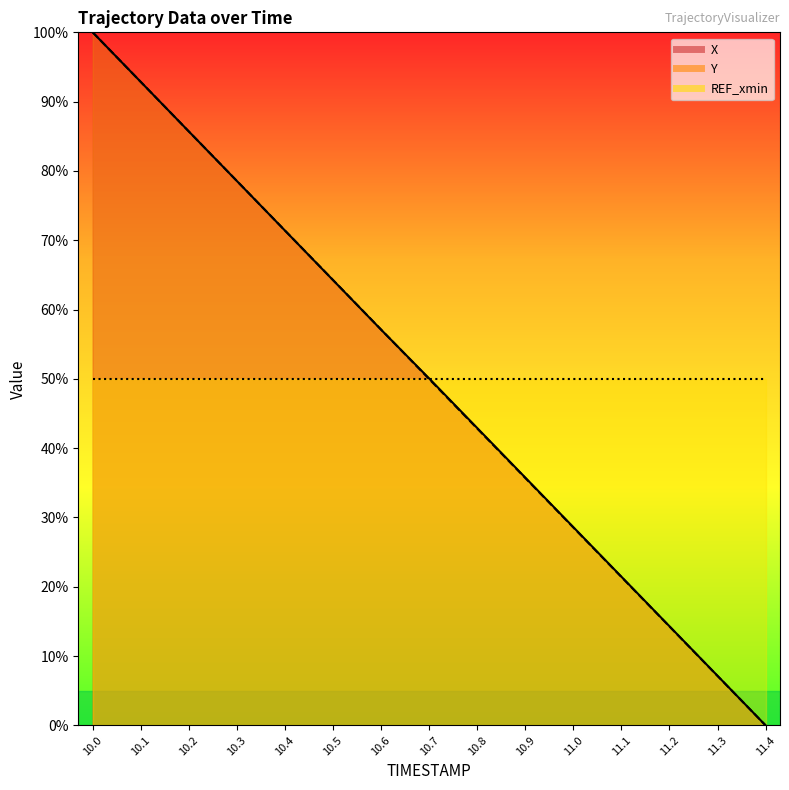

What is the sum of the Y values at 10.5 and 10.7?

114.2